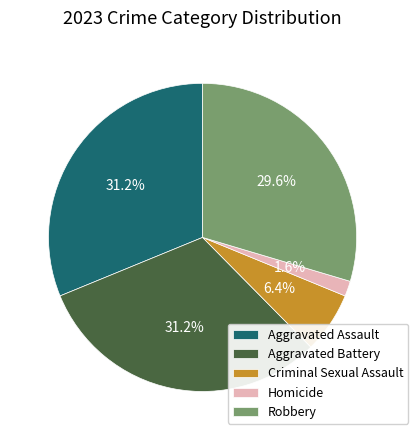

How many segments does this pie chart have?

5